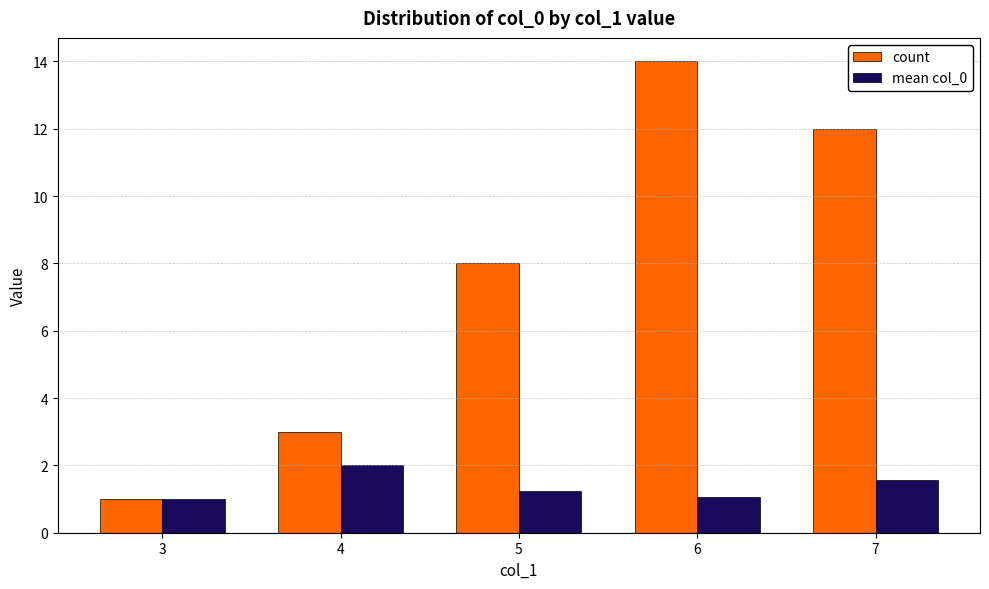

Rank the series by their average value, from highest to lowest.

count, mean col_0